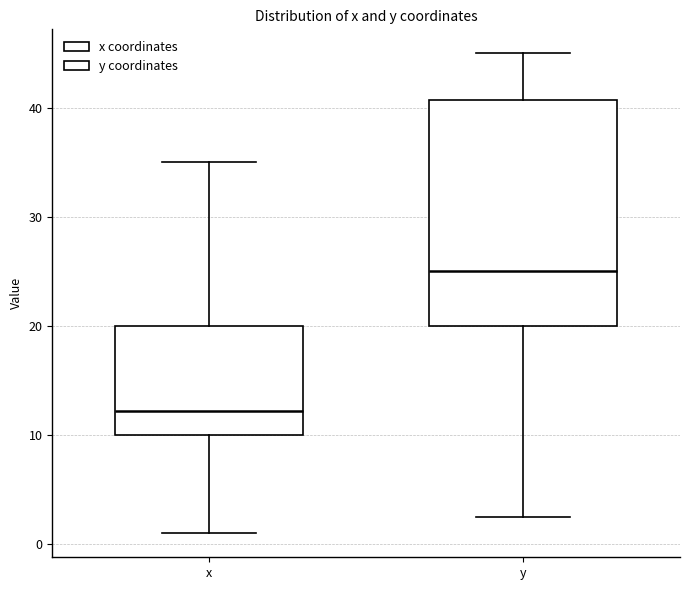

Reading left to right, transcribe this box plot: for each box, give where its median line is, the range the box spans, and where its two whiskers end, as read against the y-axis. The values are not printed on the chart, so give them approximately, as read against the axis.

x: median 12, box 10 to 20, whiskers 1 to 35
y: median 25, box 20 to 41, whiskers 3 to 45